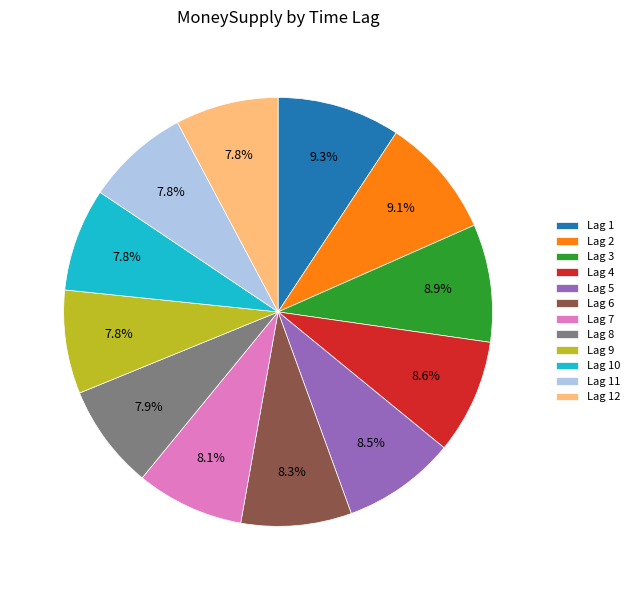

How many slices are in this pie chart?

12